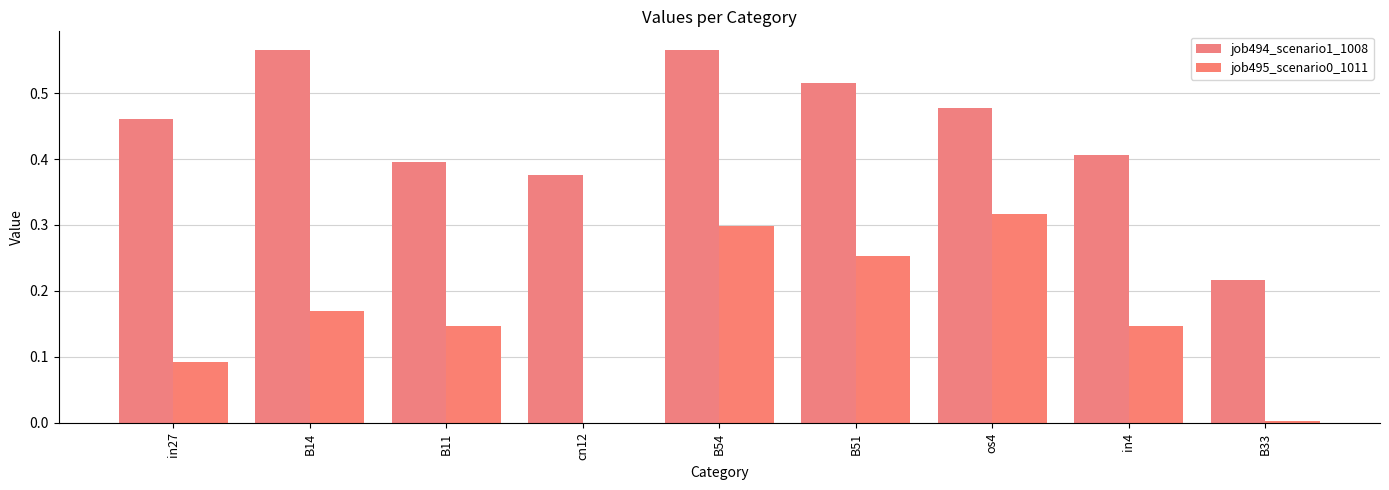

How many groups of bars are there?

9